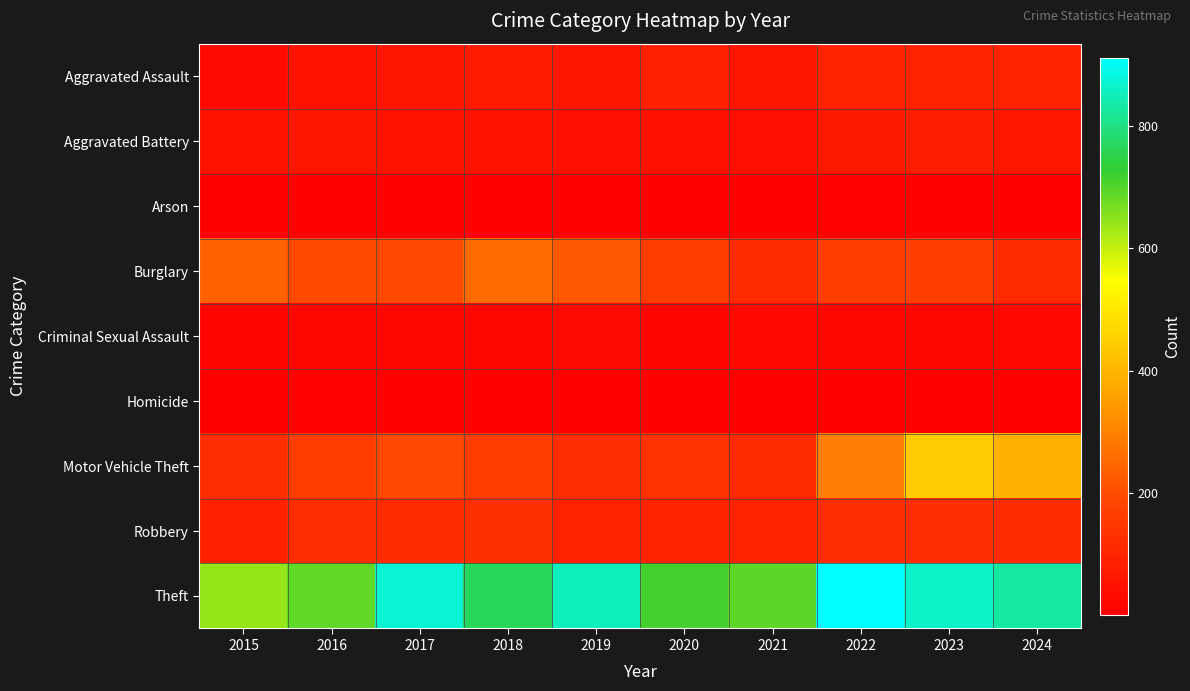

Which category has the highest value across all series?

2022